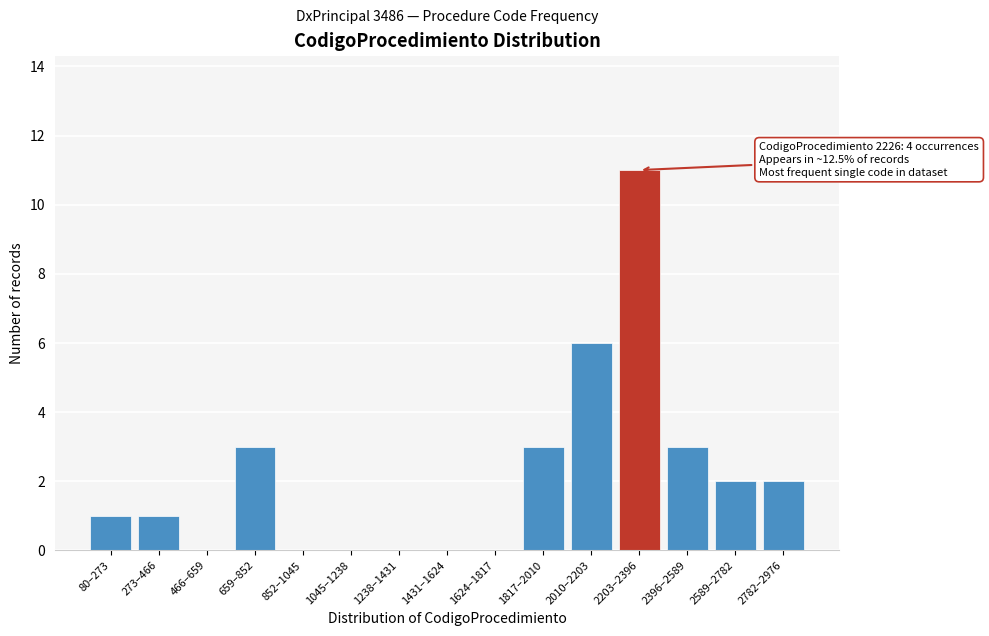

Reading right to left, transcribe all the data shown in this chart.

2782–2976=2	2589–2782=2	2396–2589=3	2203–2396=11	2010–2203=6	1817–2010=3	1624–1817=0	1431–1624=0	1238–1431=0	1045–1238=0	852–1045=0	659–852=3	466–659=0	273–466=1	80–273=1